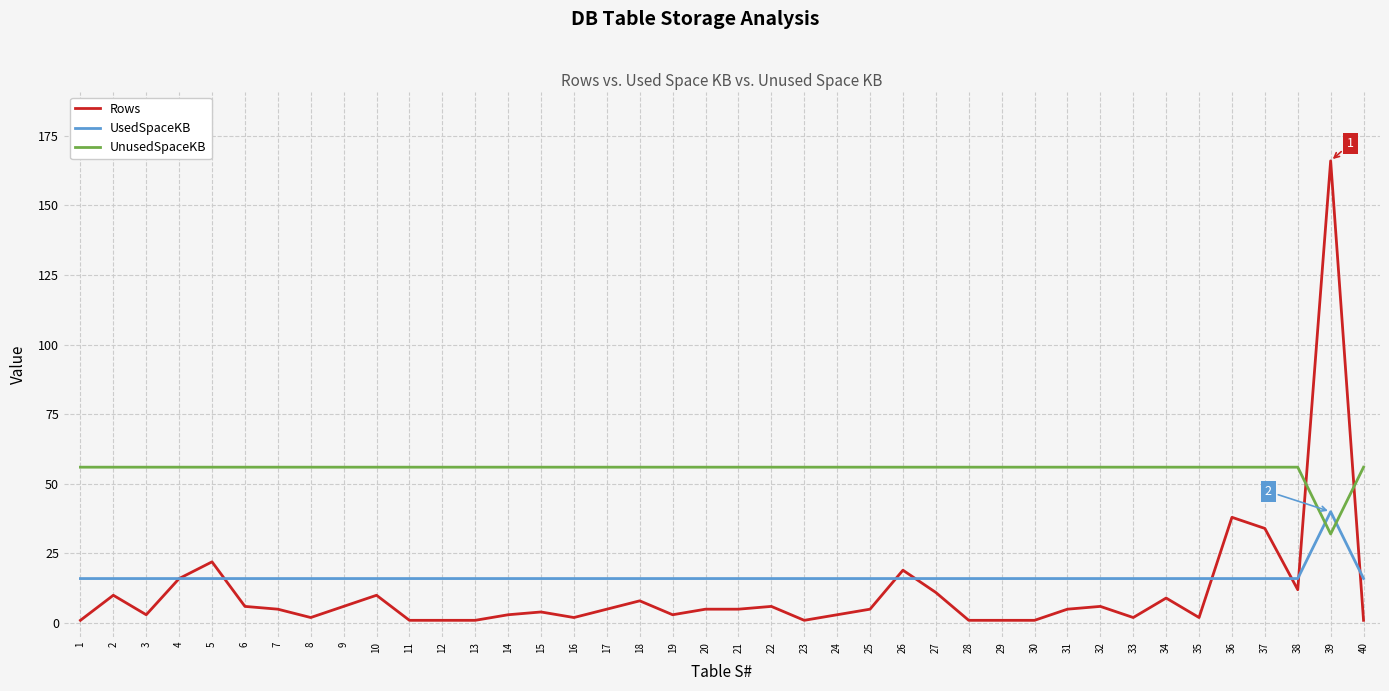

List the series in order of their peak value, lowest first.

UsedSpaceKB, UnusedSpaceKB, Rows